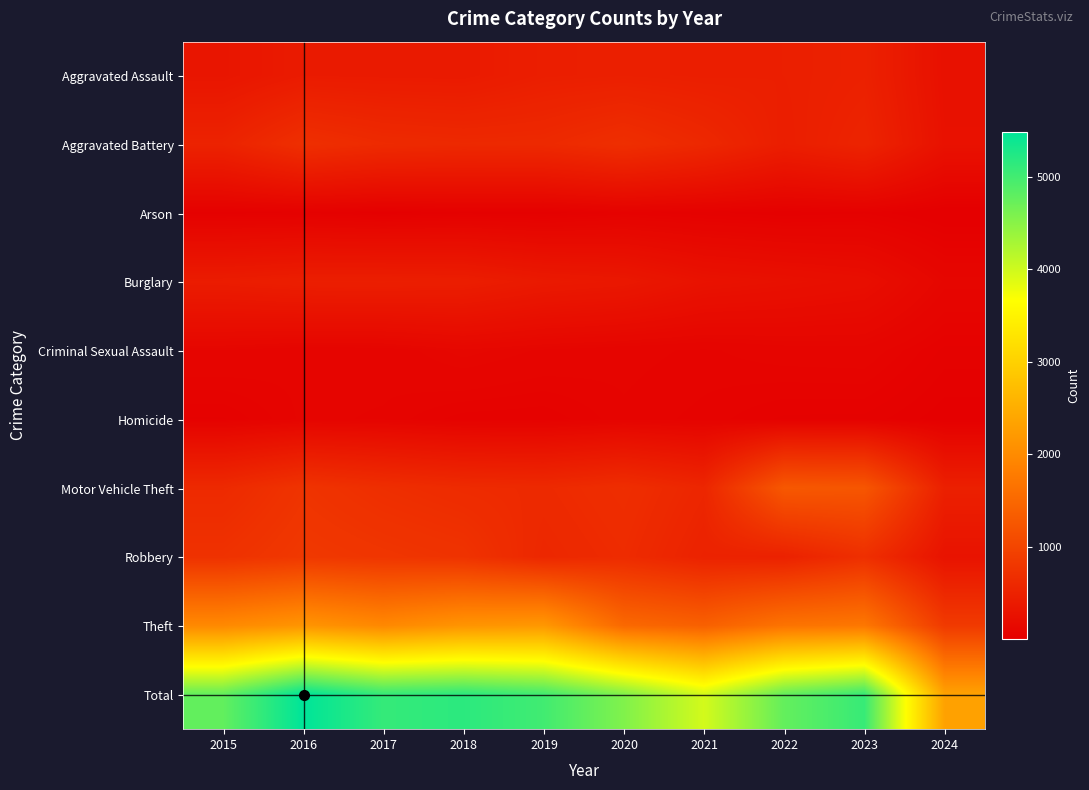

Reading left to right, extract all data points from this chart.

Aggravated Assault: 2015=323	2016=402	2017=396	2018=392	2019=452	2020=466	2021=452	2022=458	2023=488	2024=255
Aggravated Battery: 2015=515	2016=691	2017=623	2018=600	2019=608	2020=686	2021=587	2022=446	2023=529	2024=269
Arson: 2015=35	2016=40	2017=23	2018=37	2019=32	2020=55	2021=43	2022=31	2023=39	2024=9
Burglary: 2015=421	2016=451	2017=453	2018=443	2019=383	2020=357	2021=280	2022=253	2023=224	2024=112
Criminal Sexual Assault: 2015=105	2016=87	2017=91	2018=123	2019=102	2020=89	2021=81	2022=94	2023=97	2024=48
Homicide: 2015=50	2016=87	2017=82	2018=56	2019=53	2020=81	2021=69	2022=49	2023=48	2024=22
Motor Vehicle Theft: 2015=614	2016=756	2017=680	2018=631	2019=611	2020=673	2021=560	2022=1272	2023=1245	2024=473
Robbery: 2015=726	2016=819	2017=780	2018=741	2019=577	2020=637	2021=506	2022=495	2023=690	2024=291
Theft: 2015=1981	2016=2148	2017=1968	2018=2140	2019=2190	2020=1512	2021=1392	2022=1664	2023=1720	2024=849
Total: 2015=4770	2016=5481	2017=5096	2018=5163	2019=5008	2020=4556	2021=3970	2022=4762	2023=5080	2024=2328